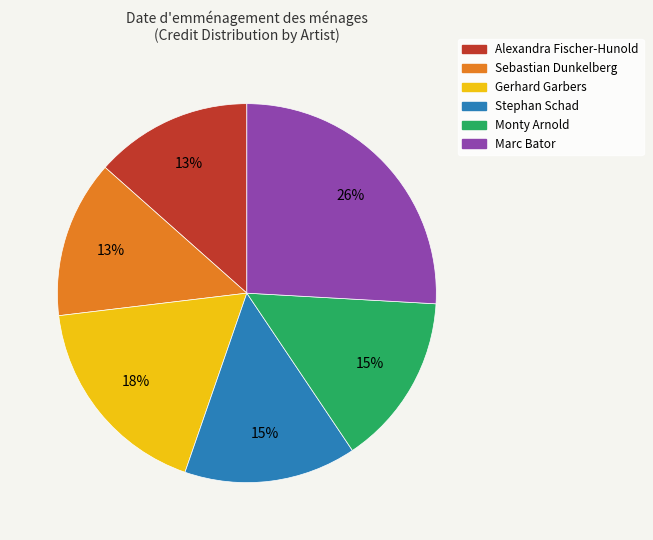

Is the sum of Gerhard Garbers and Alexandra Fischer-Hunold greater than half?

No